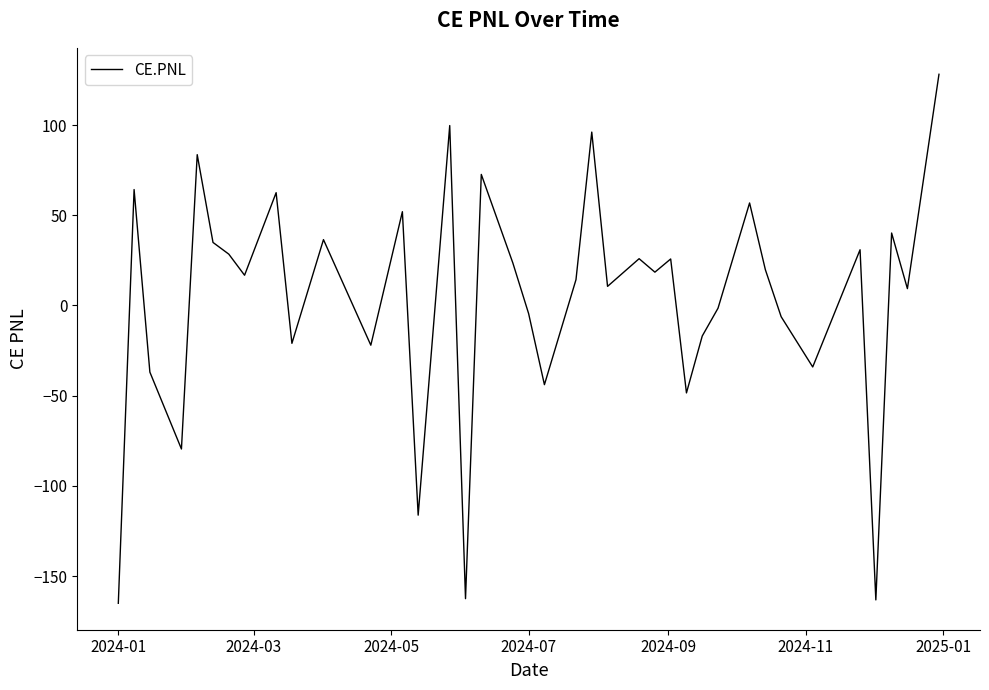

How many interior local peaks (higher than both neighbors) does the data have?

13